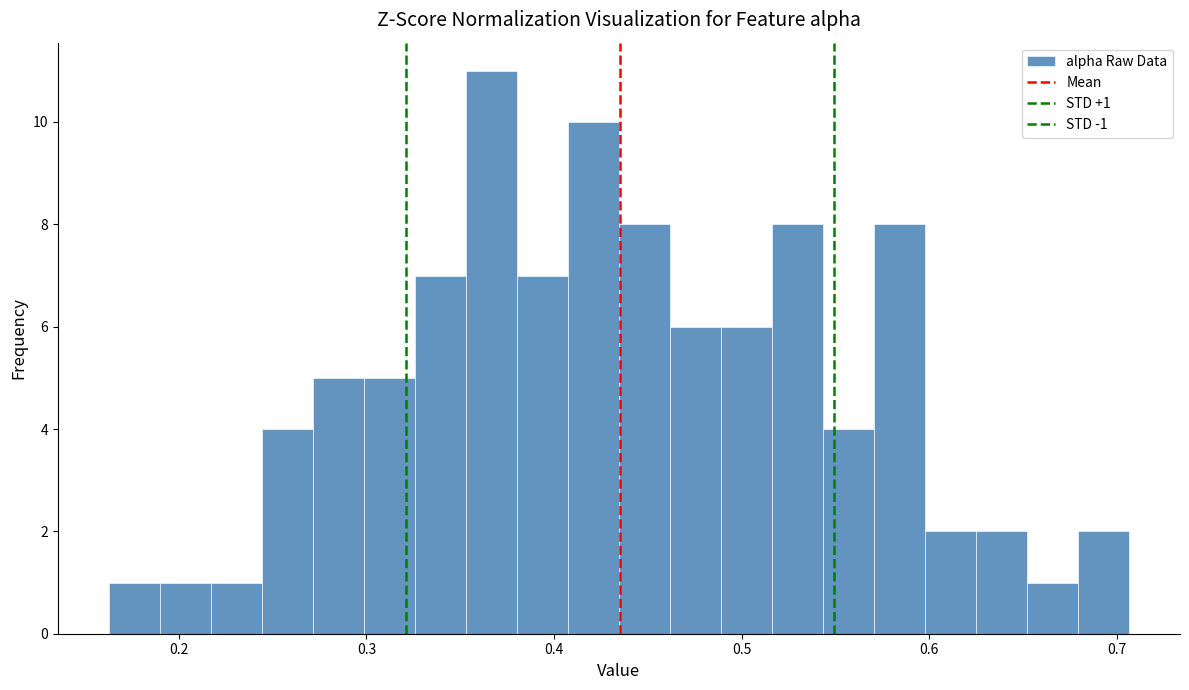

Read against the x-axis, roughly where is the centre of the tallest bar?

0.37